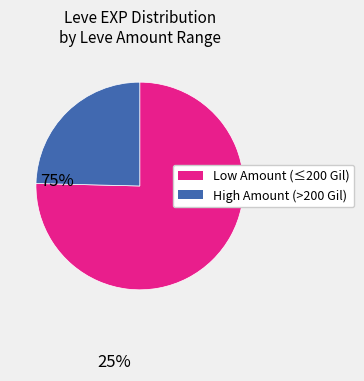

How many slices are in this pie chart?

2